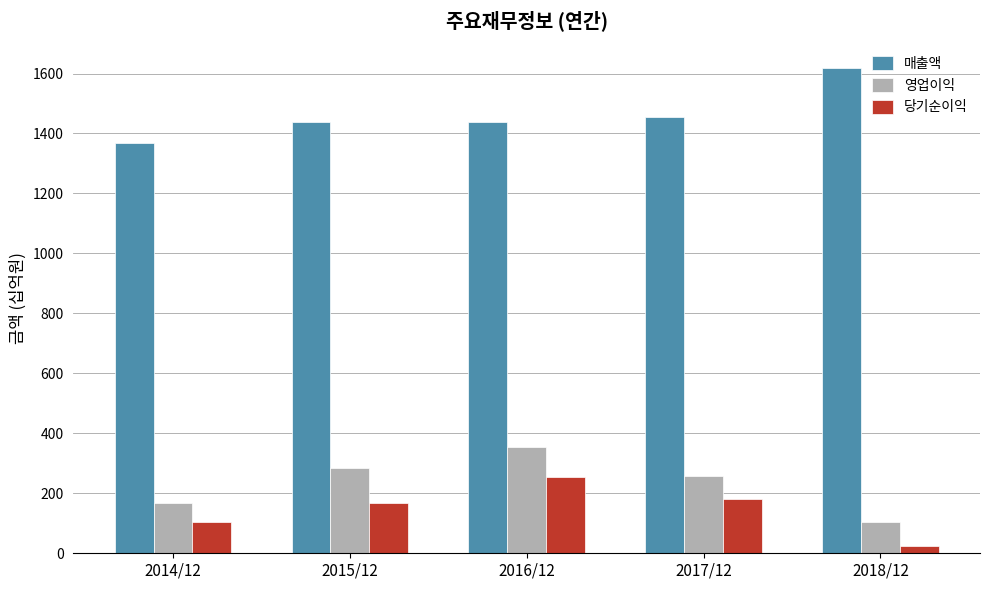

How many data points does each series have?

5